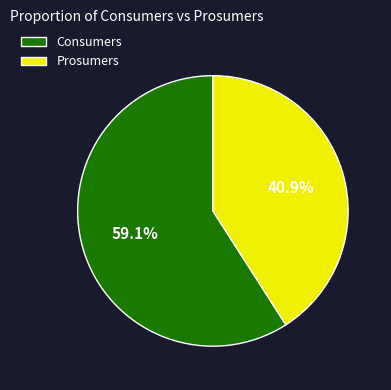

Which category has the smallest portion of the pie?

Prosumers